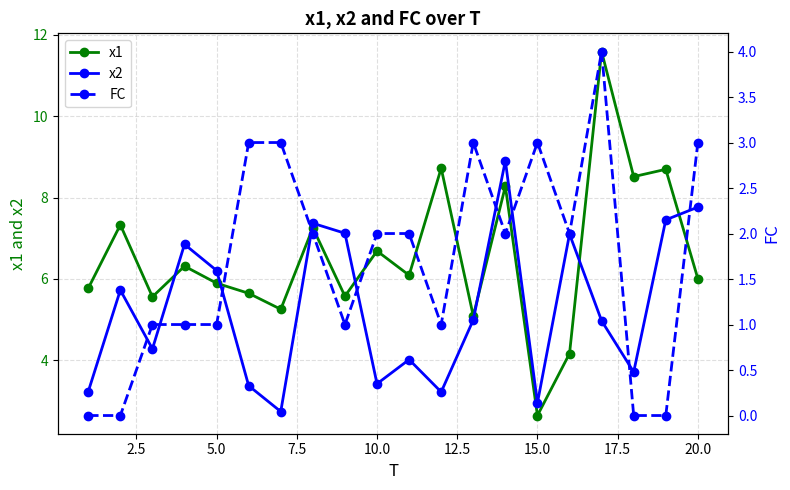

Which category has the lowest value in the x1 series?

15.0